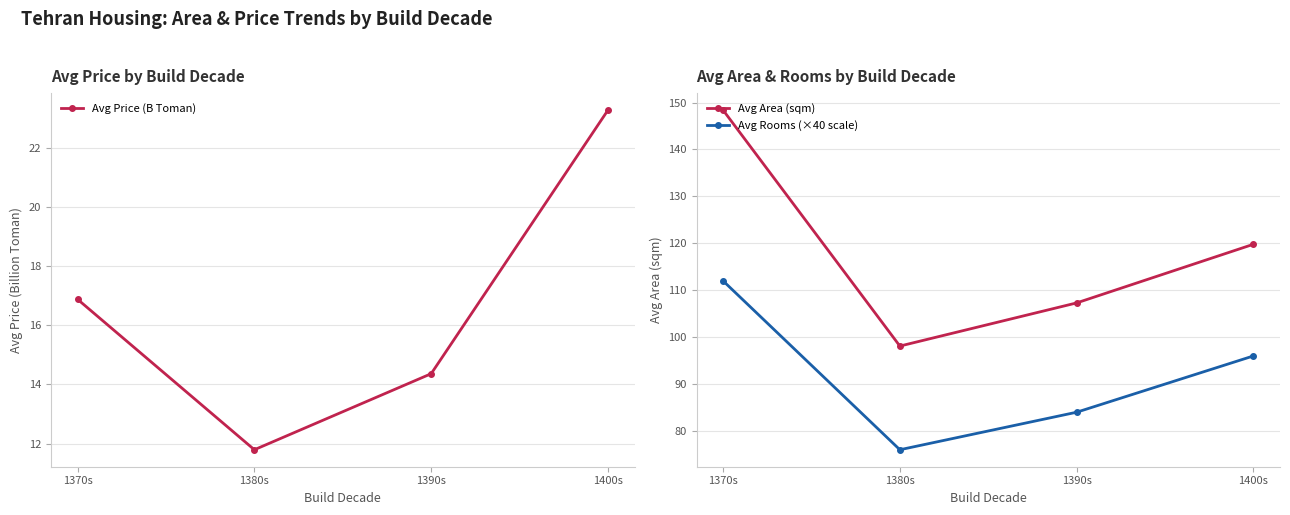

What value does the Avg Area (sqm) series have at 1370s?

148.4